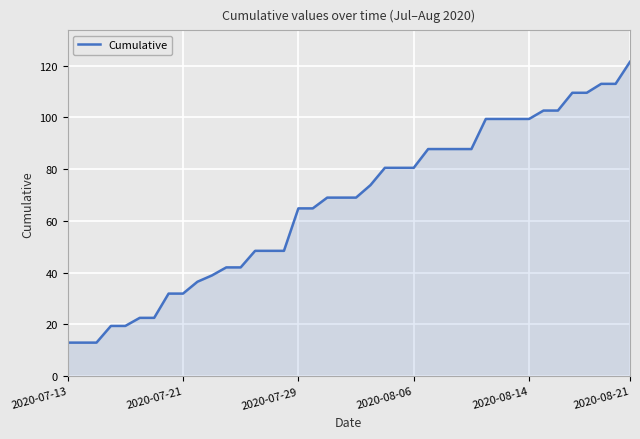

What is the maximum value shown in the chart?

121.5